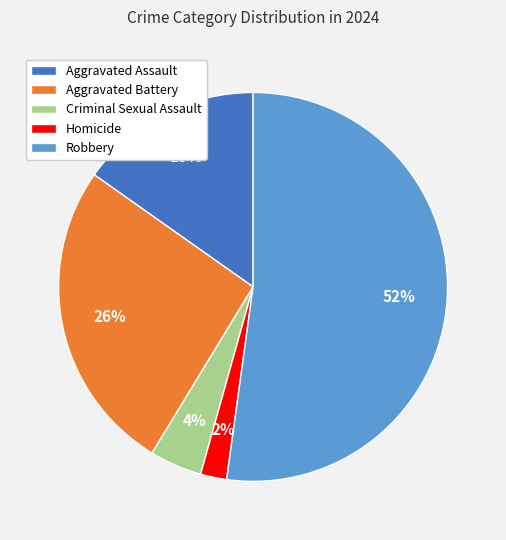

Which has a higher value, Aggravated Assault or Aggravated Battery?

Aggravated Battery